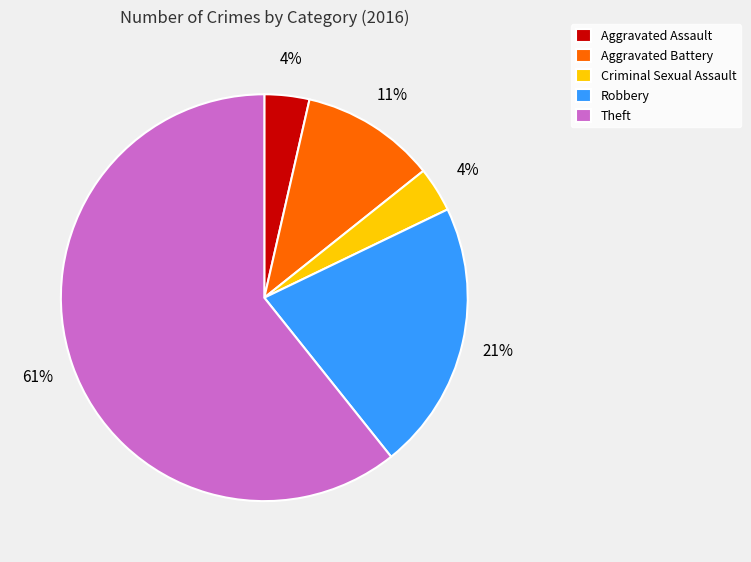

How many slices are in this pie chart?

5